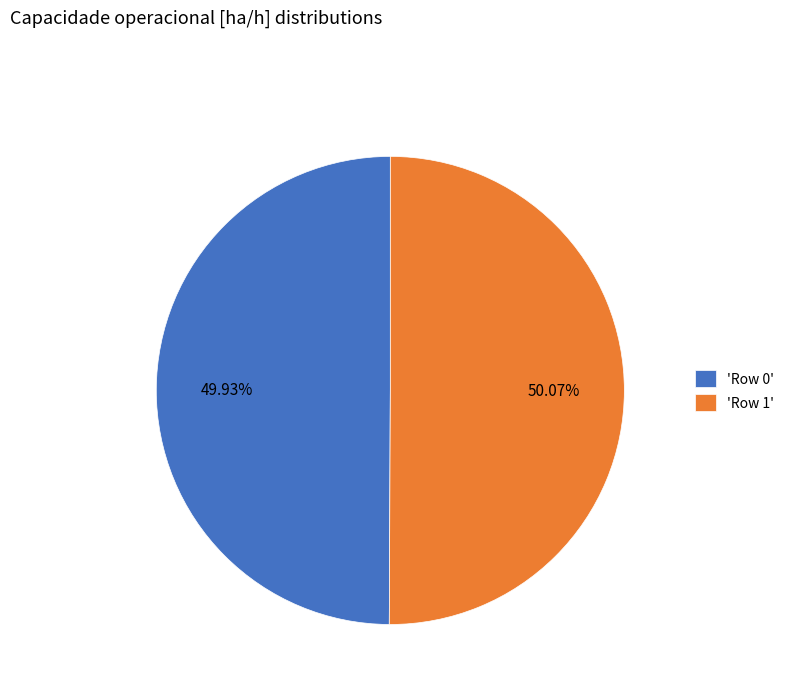

Does any single category account for the majority?

Yes